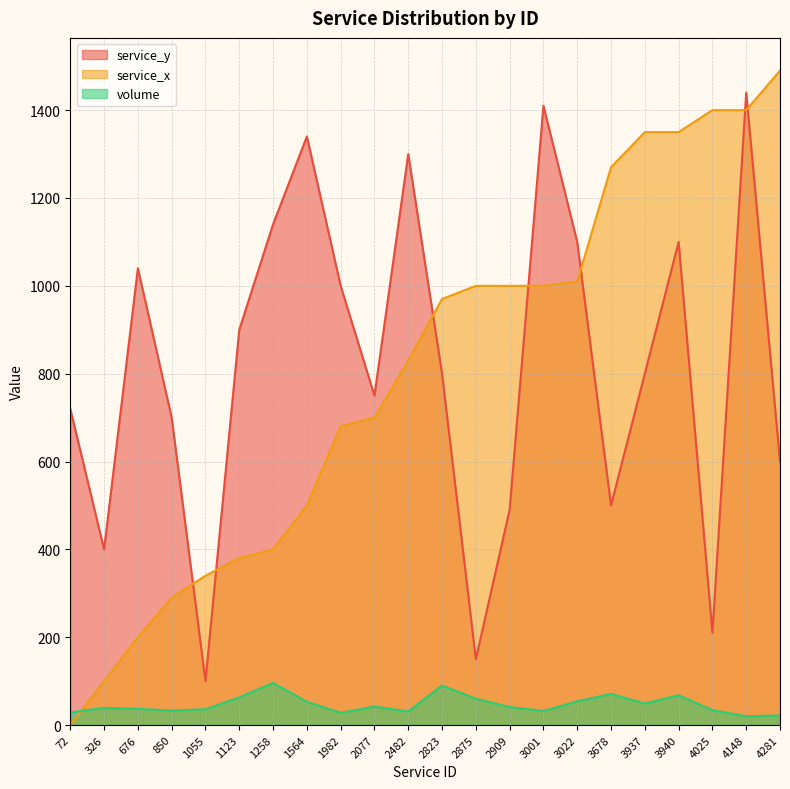

What is the difference between the maximum and minimum values in the service_x series?

1490